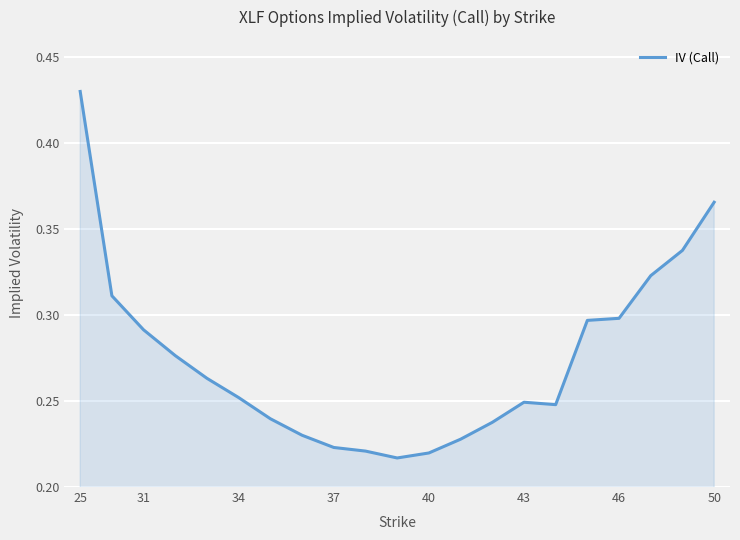

Is this an area chart (filled region under the line)?

Yes